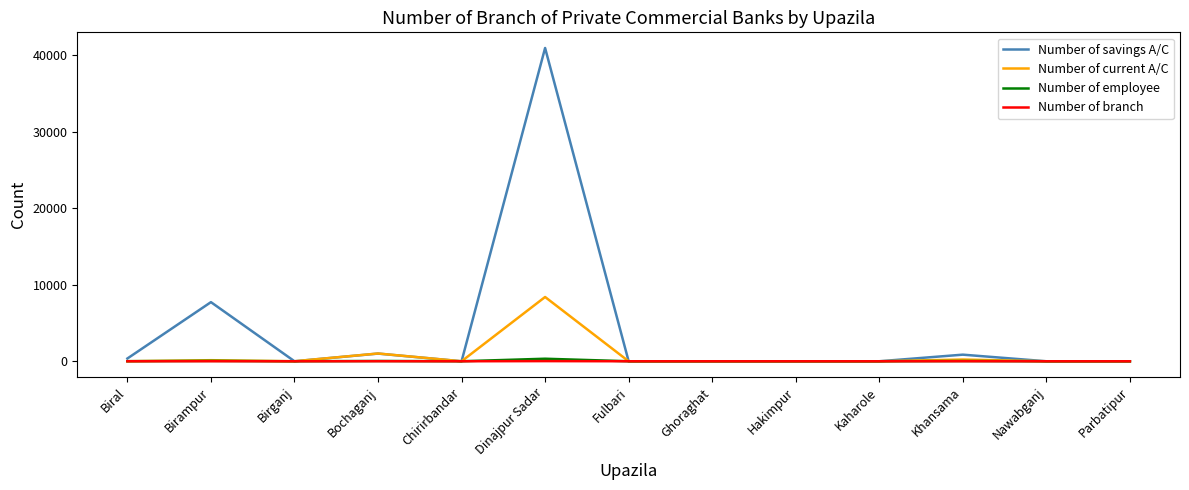

Is this an area chart (filled region under the line)?

No